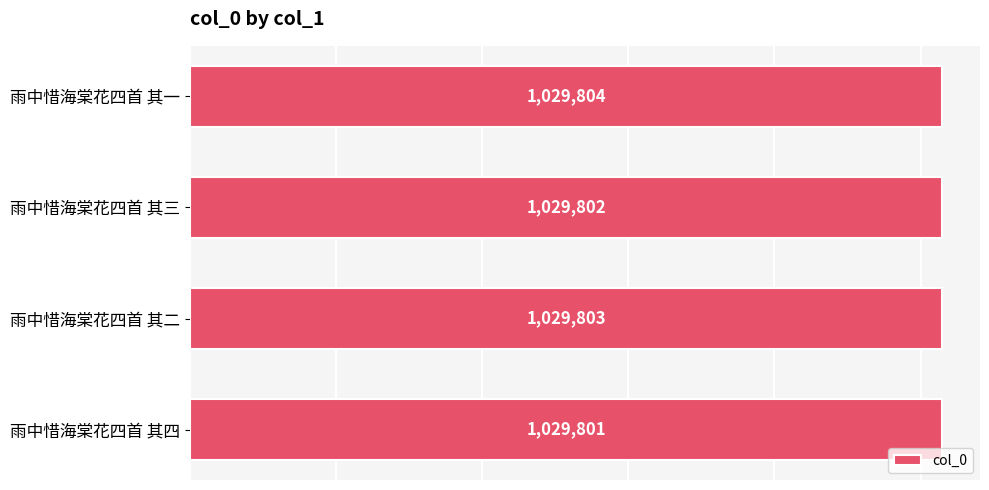

Rank the categories by value from highest to lowest.

雨中惜海棠花四首 其一, 雨中惜海棠花四首 其二, 雨中惜海棠花四首 其三, 雨中惜海棠花四首 其四